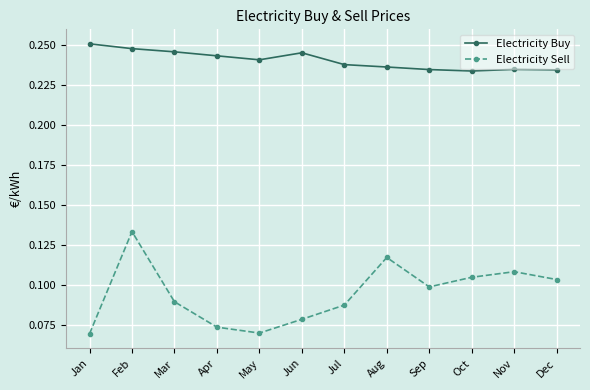

At Apr, list the series in order from largest to smallest.

Electricity Buy, Electricity Sell